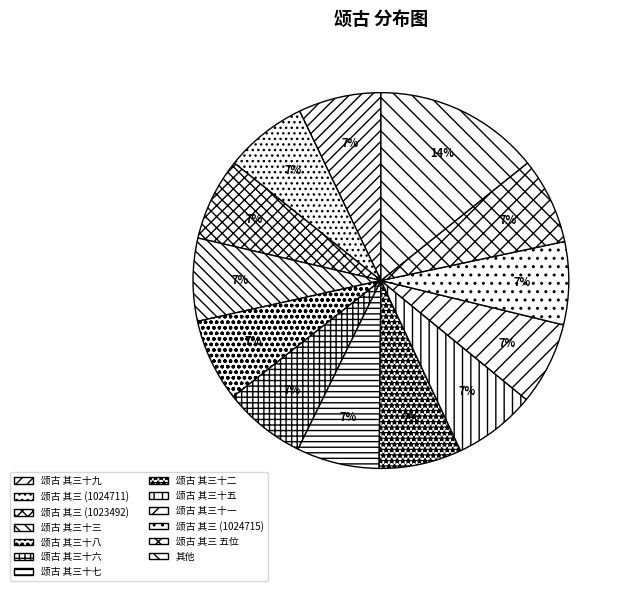

To the nearest percent, what is the combined percentage of 颂古 其三 (1023492) and 颂古 其三十三?

14%